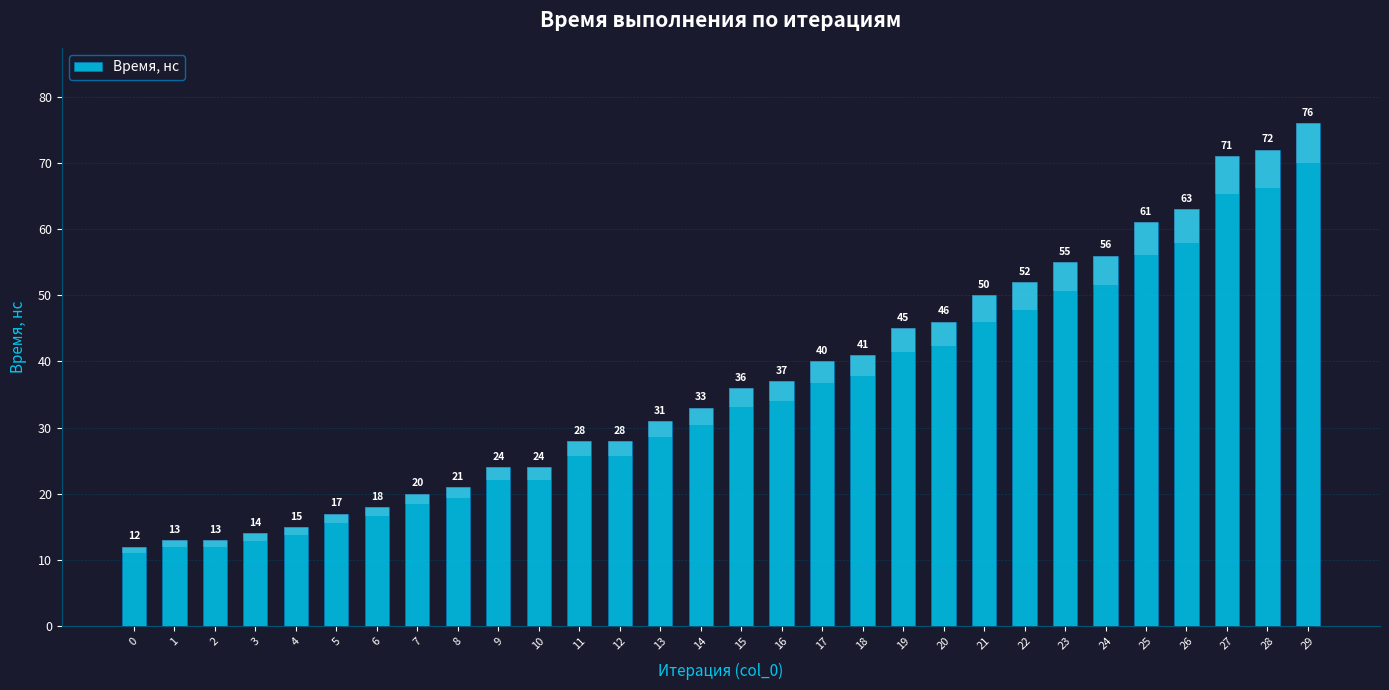

Reading right to left, transcribe all the data shown in this chart.

76	72	71	63	61	56	55	52	50	46	45	41	40	37	36	33	31	28	28	24	24	21	20	18	17	15	14	13	13	12